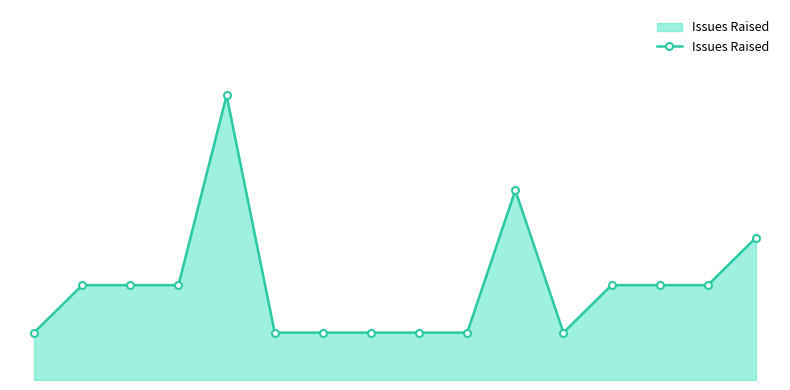

What is the value of the 3rd point from the left?

2